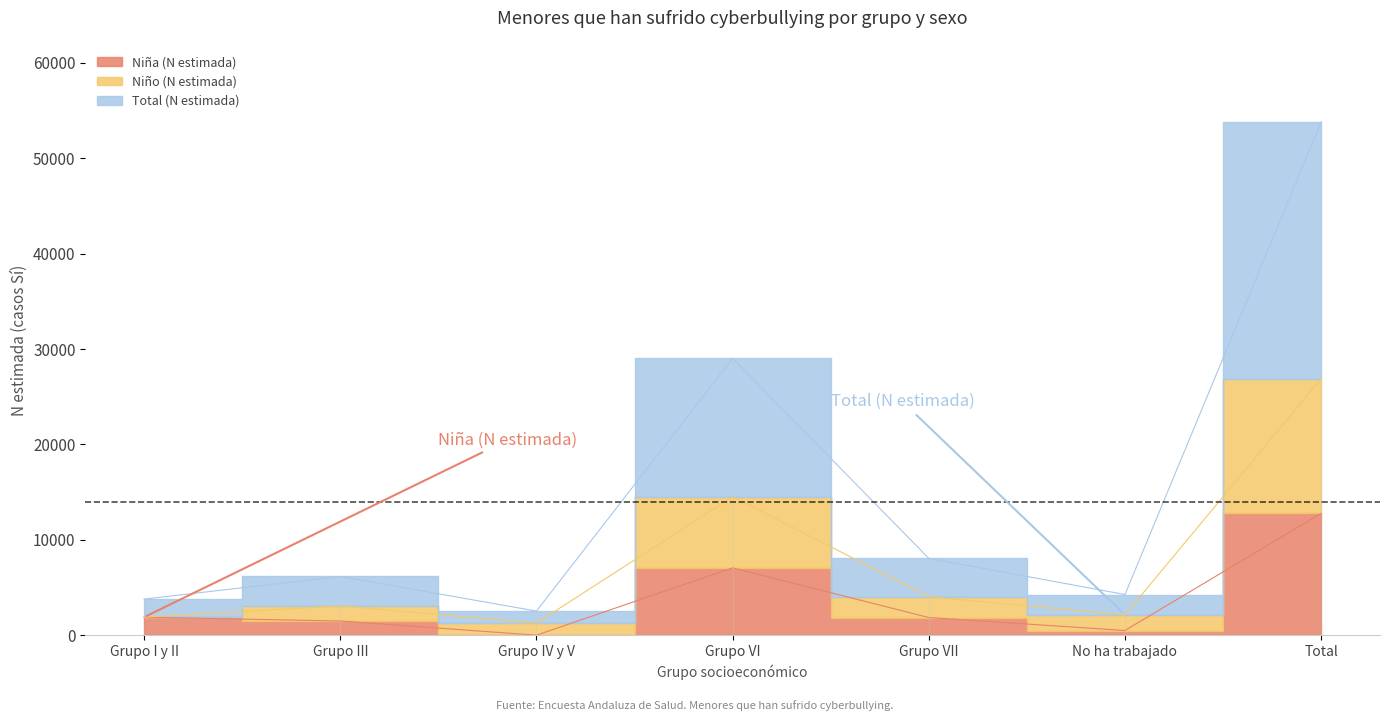

The Total (N estimada) series shows 1515 at Grupo IV y V. True or false?

False